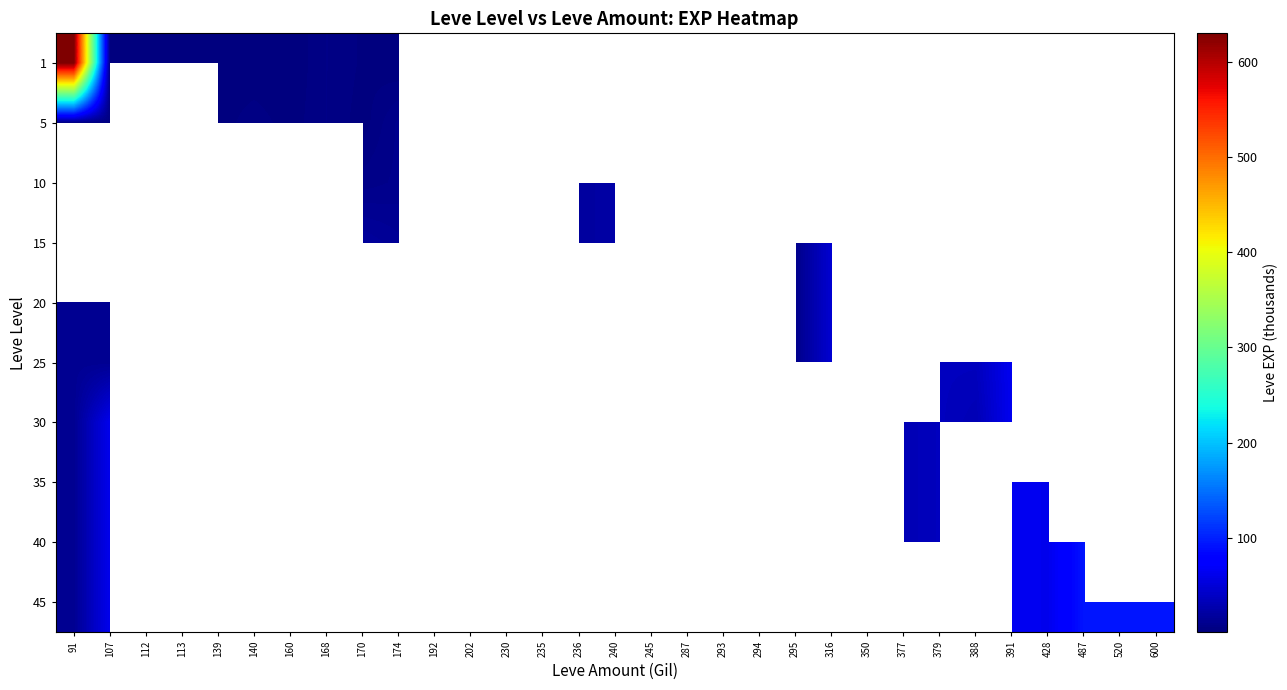

Which category has the lowest value across all series?

107